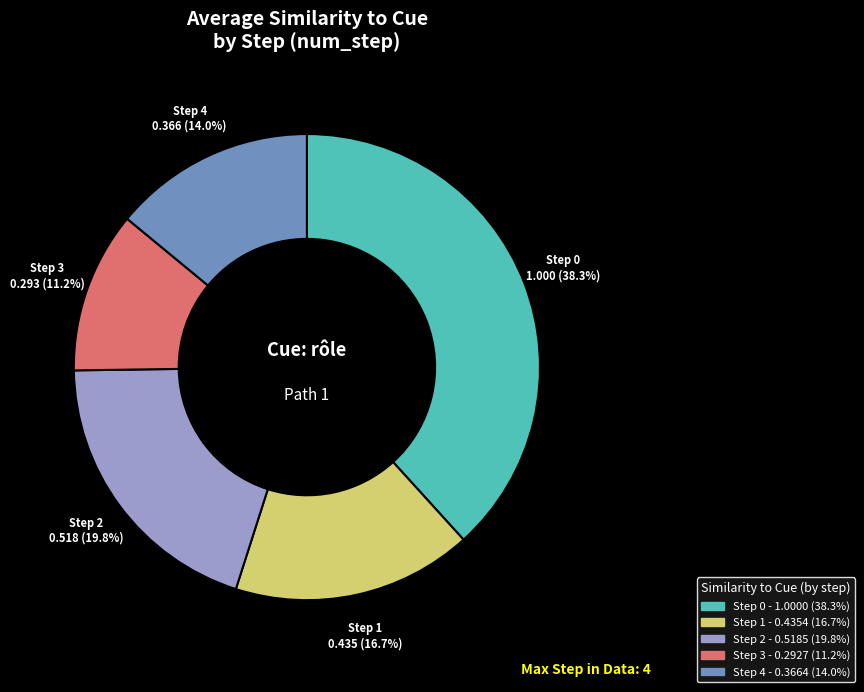

True or false: Step 1 accounts for 3% of the total.

False